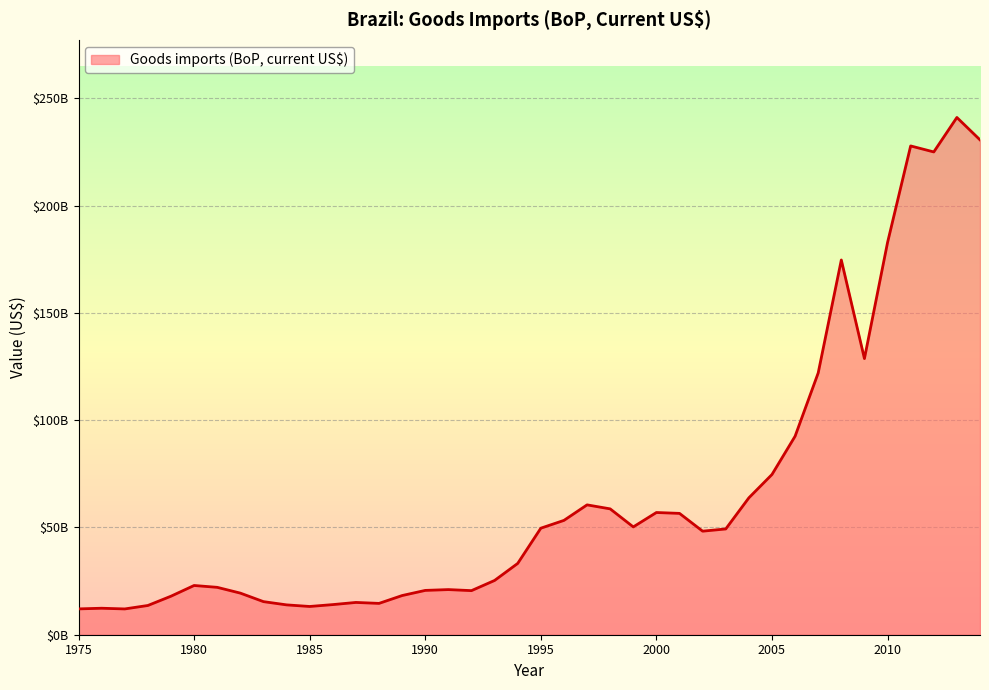

Does the chart display data point markers on the line(s)?

No